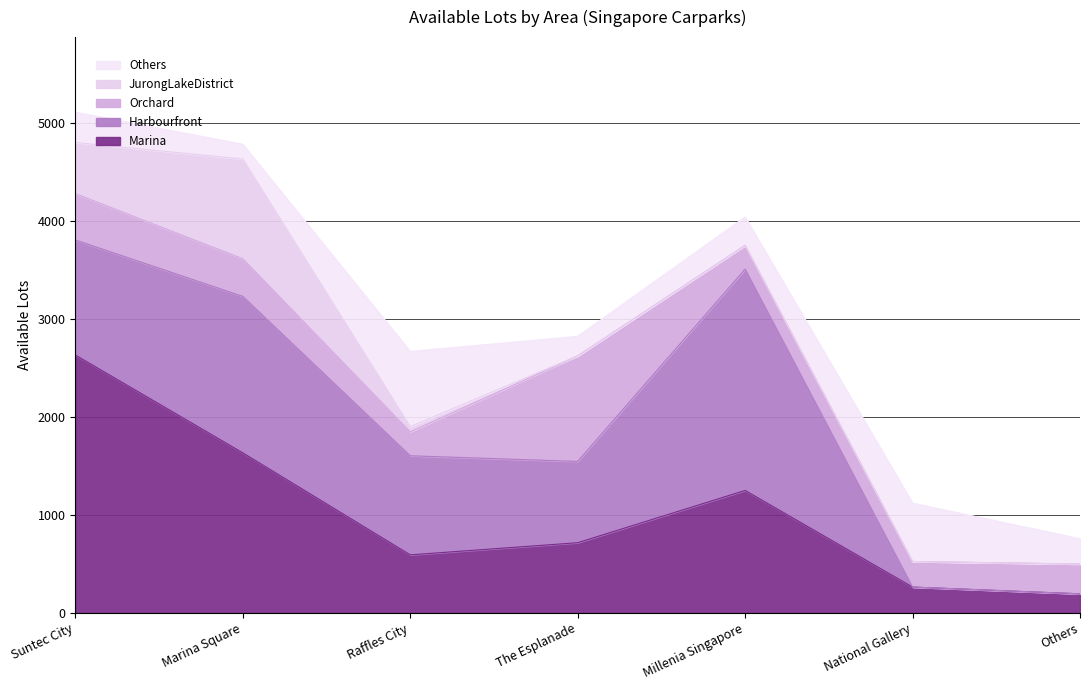

Is the value of Marina at Millenia Singapore greater than the value of Orchard at Millenia Singapore?

Yes